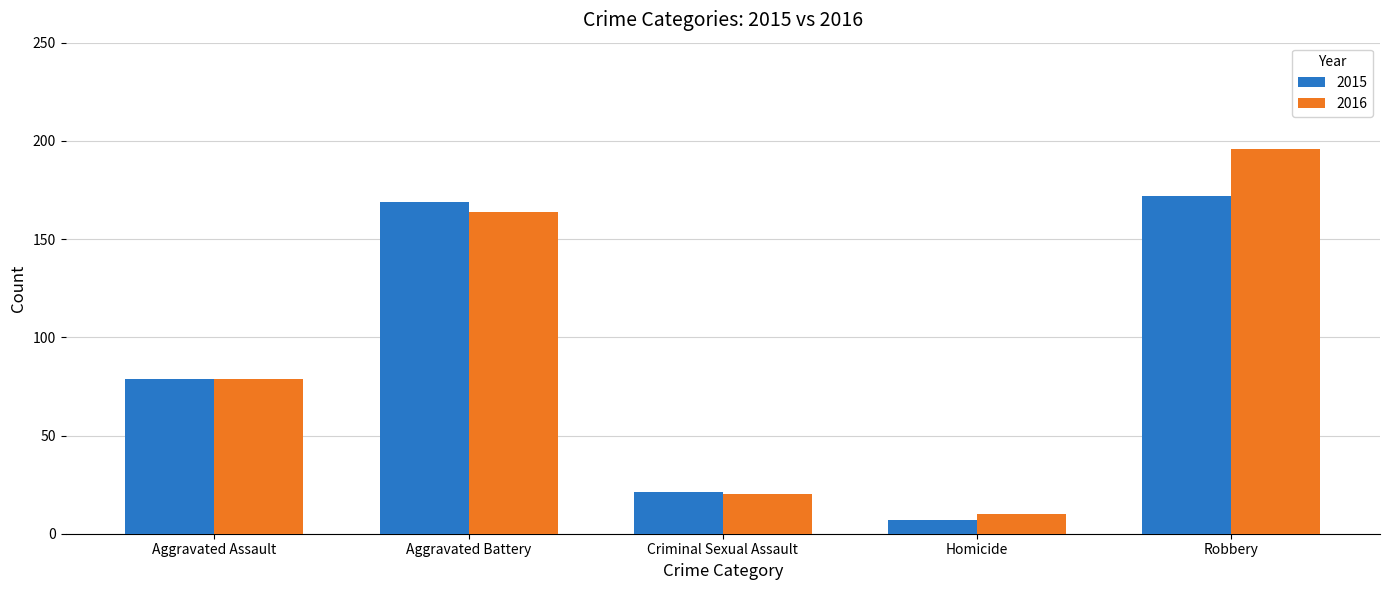

The value of 2016 at Aggravated Battery is 164. True or false?

True